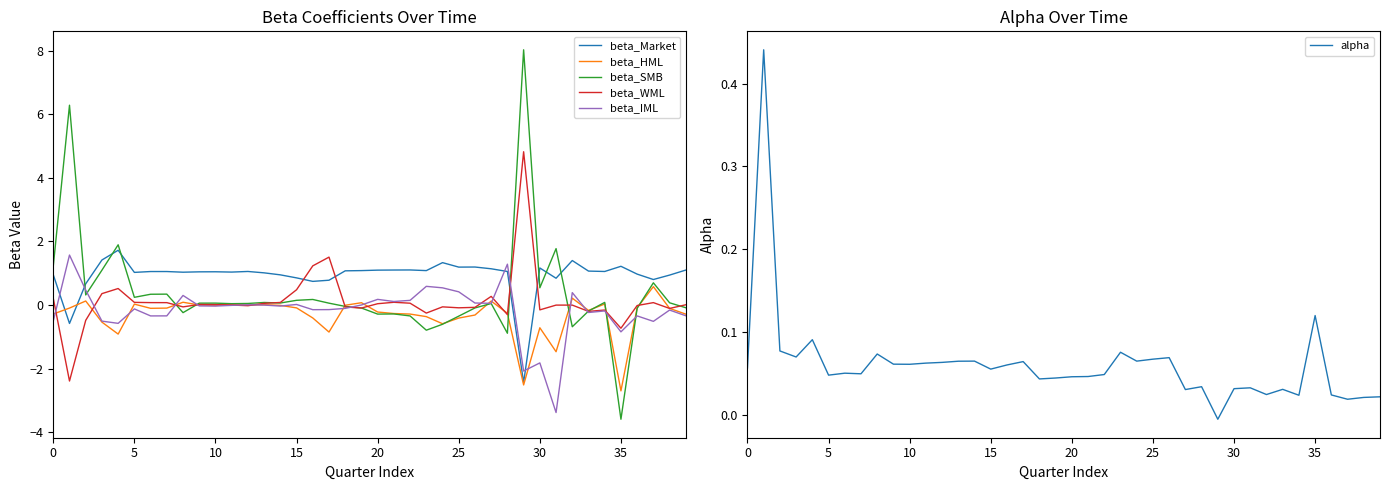

What is the greatest value displayed?

8.0